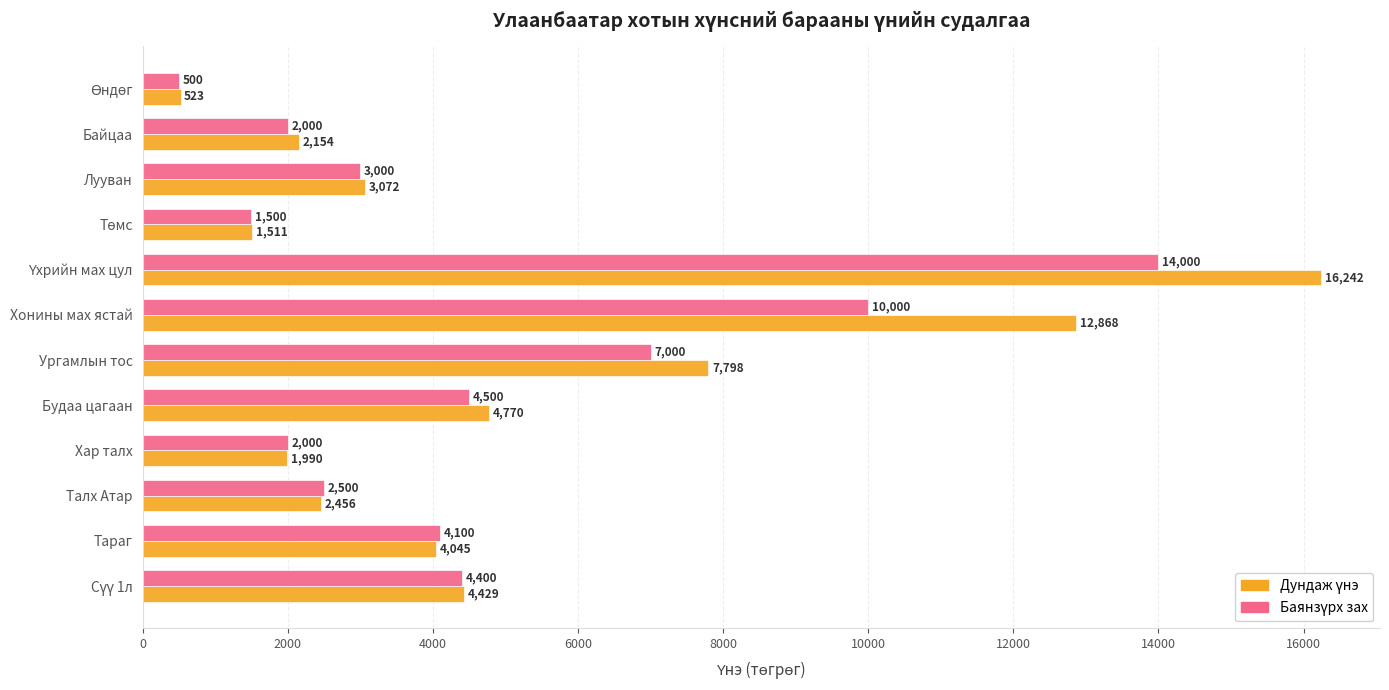

What is the minimum value shown in the chart?

500.0